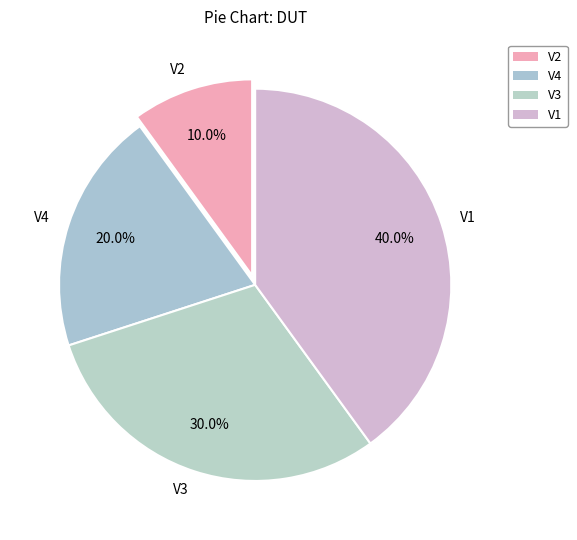

How many slices are in this pie chart?

4